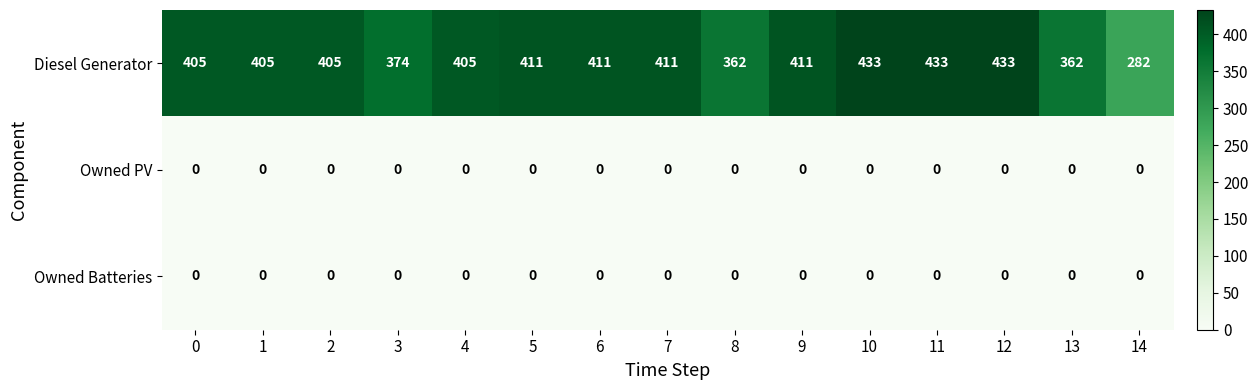

What is the total value across all series at 6?

411